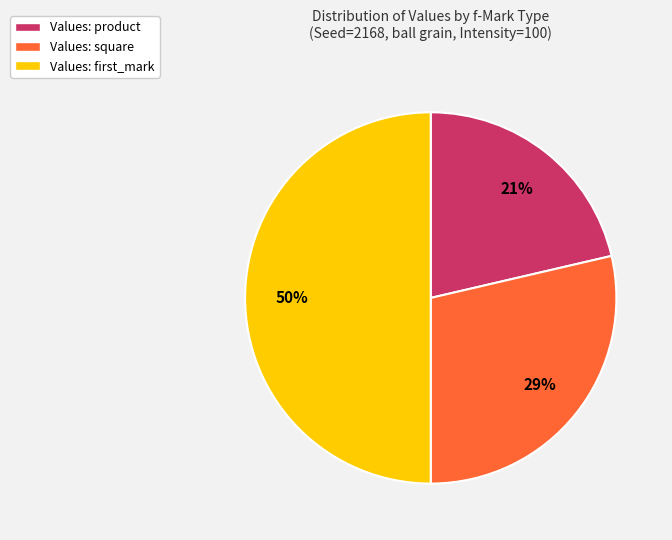

To the nearest percent, what is the average slice percentage?

33%